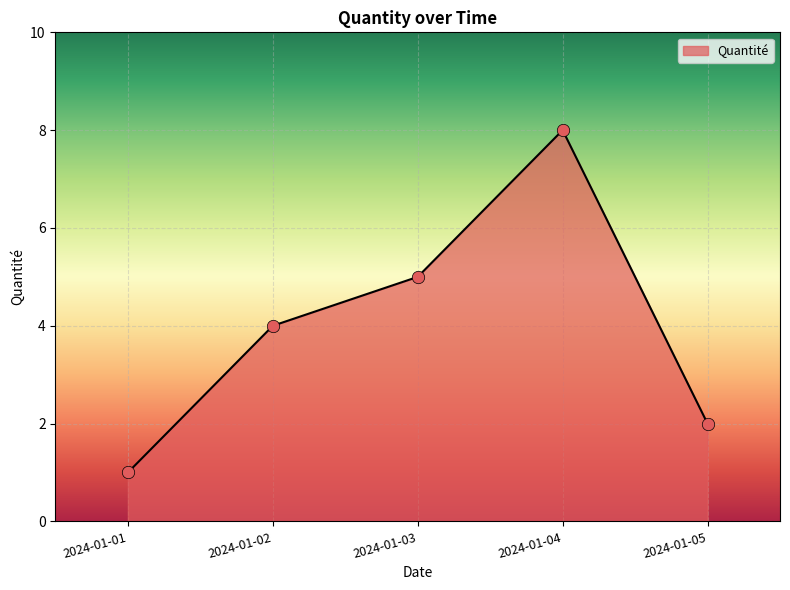

Between 2024-01-01 and 2024-01-05, which is larger?

2024-01-05